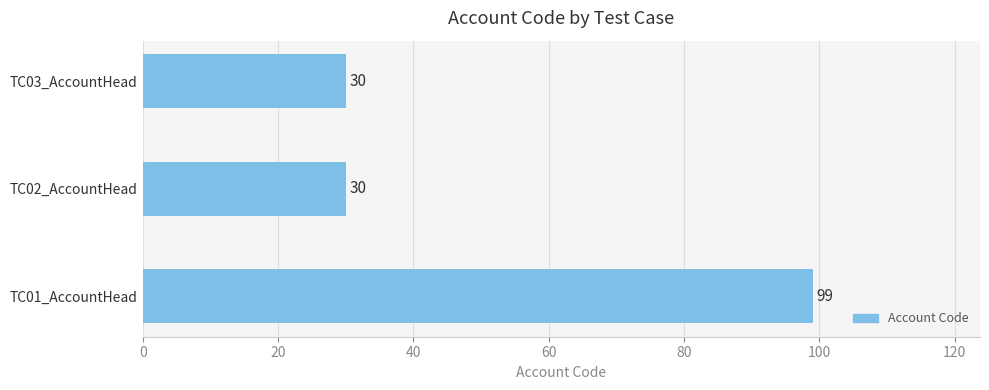

Does the chart contain any negative values?

No